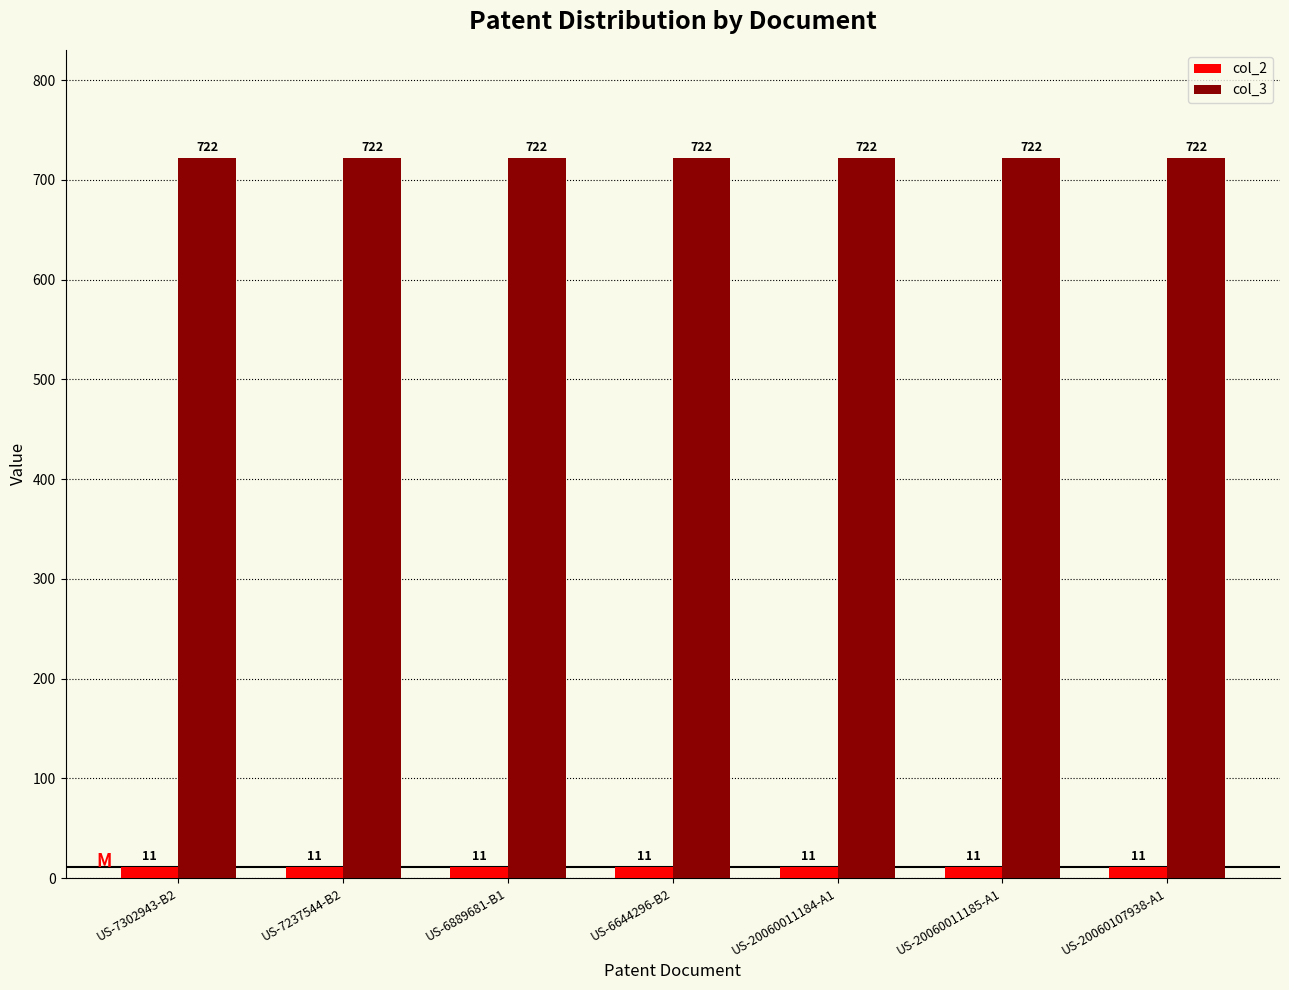

The col_3 series shows 1011 at US-20060011185-A1. True or false?

False